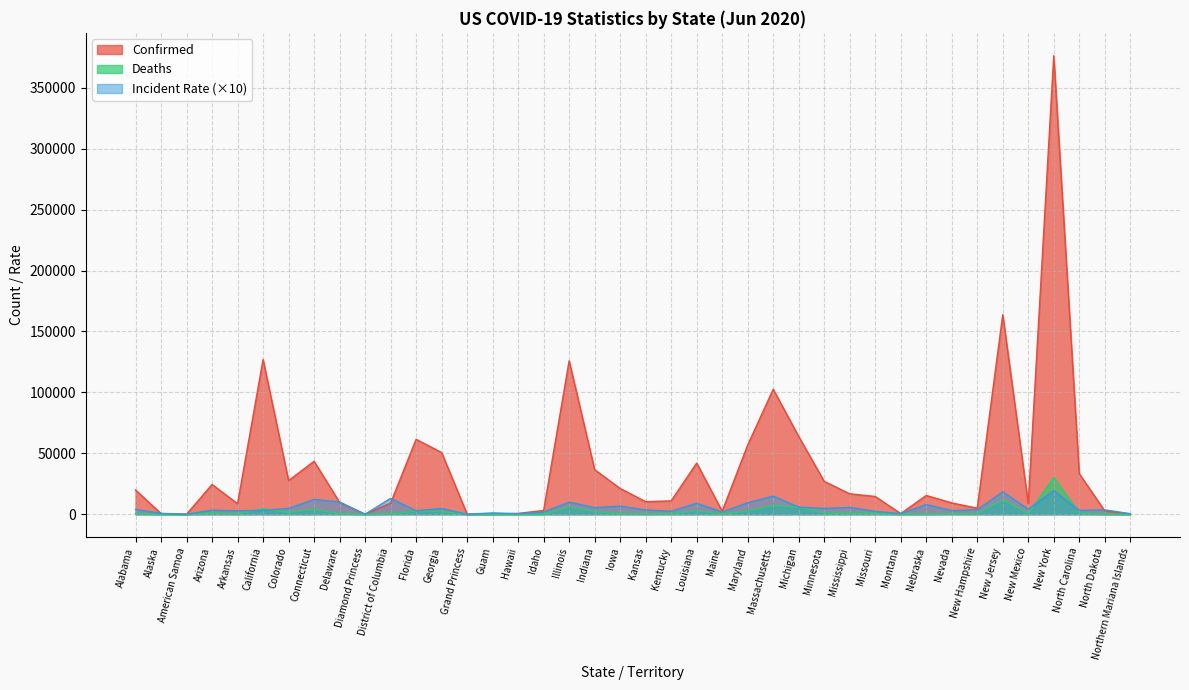

At which category does Incident_Rate reach its first local valley?

American Samoa